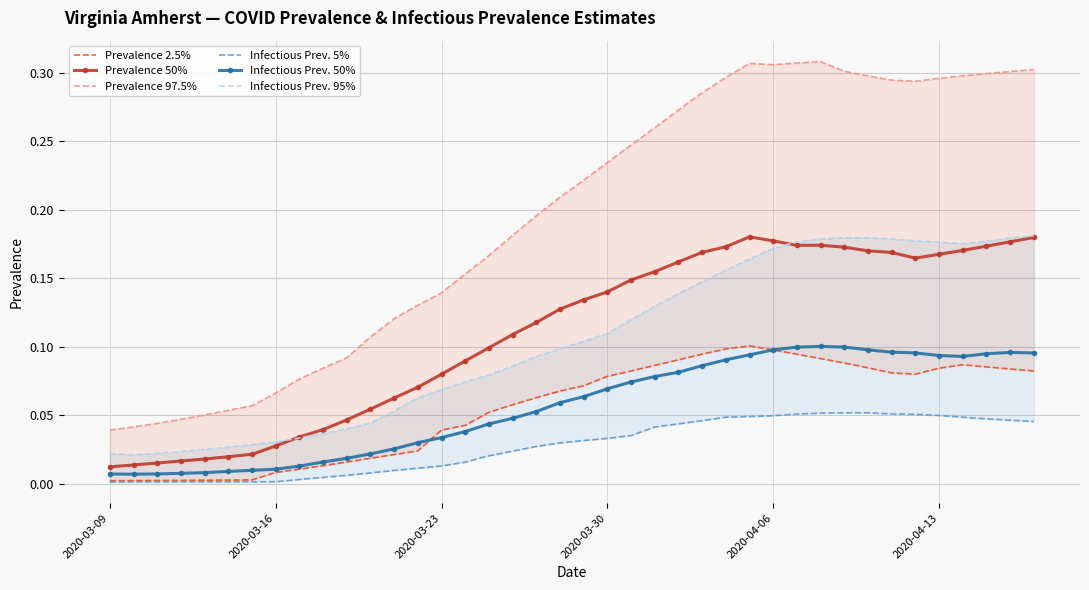

Reading left to right, transcribe all the data shown in this chart.

Prevalence 2.5%: 0.0	0.0	0.0	0.0	0.0	0.0	0.0	0.0	0.0	0.0	0.0	0.0	0.0	0.0	0.0	0.0	0.1	0.1	0.1	0.1	0.1	0.1	0.1	0.1	0.1	0.1	0.1	0.1	0.1	0.1	0.1	0.1	0.1	0.1	0.1	0.1	0.1	0.1	0.1	0.1
Prevalence 50%: 0.0	0.0	0.0	0.0	0.0	0.0	0.0	0.0	0.0	0.0	0.0	0.1	0.1	0.1	0.1	0.1	0.1	0.1	0.1	0.1	0.1	0.1	0.1	0.2	0.2	0.2	0.2	0.2	0.2	0.2	0.2	0.2	0.2	0.2	0.2	0.2	0.2	0.2	0.2	0.2
Prevalence 97.5%: 0.0	0.0	0.0	0.0	0.1	0.1	0.1	0.1	0.1	0.1	0.1	0.1	0.1	0.1	0.1	0.2	0.2	0.2	0.2	0.2	0.2	0.2	0.2	0.3	0.3	0.3	0.3	0.3	0.3	0.3	0.3	0.3	0.3	0.3	0.3	0.3	0.3	0.3	0.3	0.3
Infectious Prev. 5%: 0.0	0.0	0.0	0.0	0.0	0.0	0.0	0.0	0.0	0.0	0.0	0.0	0.0	0.0	0.0	0.0	0.0	0.0	0.0	0.0	0.0	0.0	0.0	0.0	0.0	0.0	0.0	0.0	0.0	0.1	0.1	0.1	0.1	0.1	0.1	0.0	0.0	0.0	0.0	0.0
Infectious Prev. 50%: 0.0	0.0	0.0	0.0	0.0	0.0	0.0	0.0	0.0	0.0	0.0	0.0	0.0	0.0	0.0	0.0	0.0	0.0	0.1	0.1	0.1	0.1	0.1	0.1	0.1	0.1	0.1	0.1	0.1	0.1	0.1	0.1	0.1	0.1	0.1	0.1	0.1	0.1	0.1	0.1
Infectious Prev. 95%: 0.0	0.0	0.0	0.0	0.0	0.0	0.0	0.0	0.0	0.0	0.0	0.0	0.1	0.1	0.1	0.1	0.1	0.1	0.1	0.1	0.1	0.1	0.1	0.1	0.1	0.1	0.2	0.2	0.2	0.2	0.2	0.2	0.2	0.2	0.2	0.2	0.2	0.2	0.2	0.2